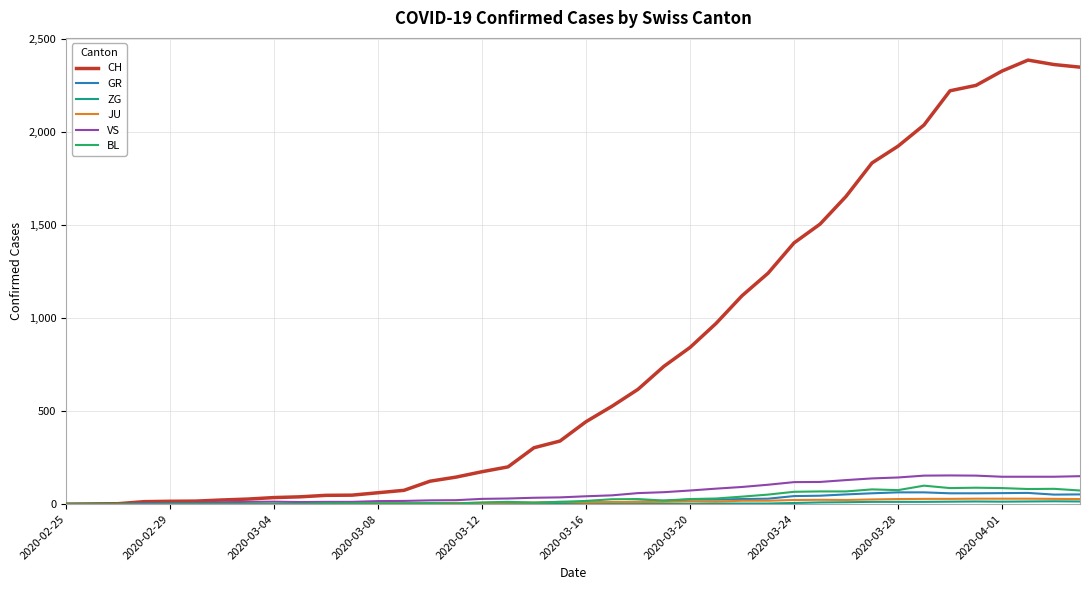

Which series has the widest spread of values?

CH